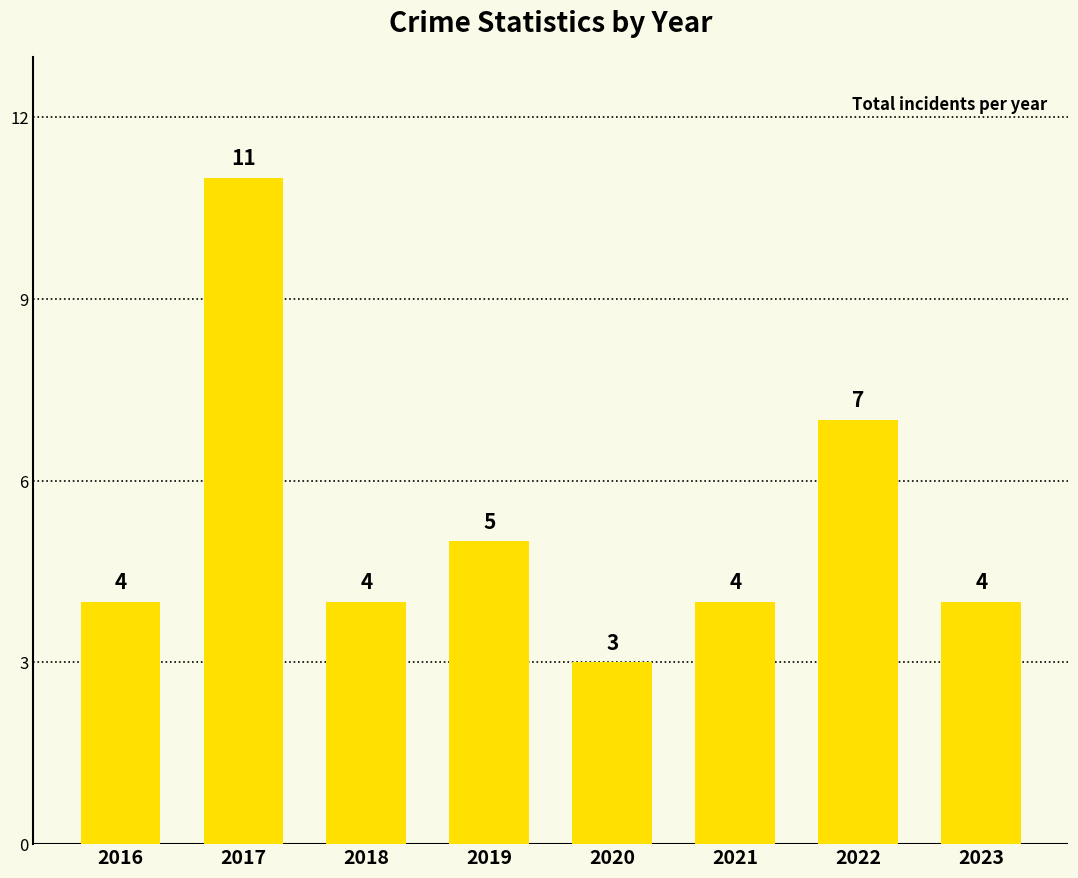

At which label is the value closest to 7?

2022